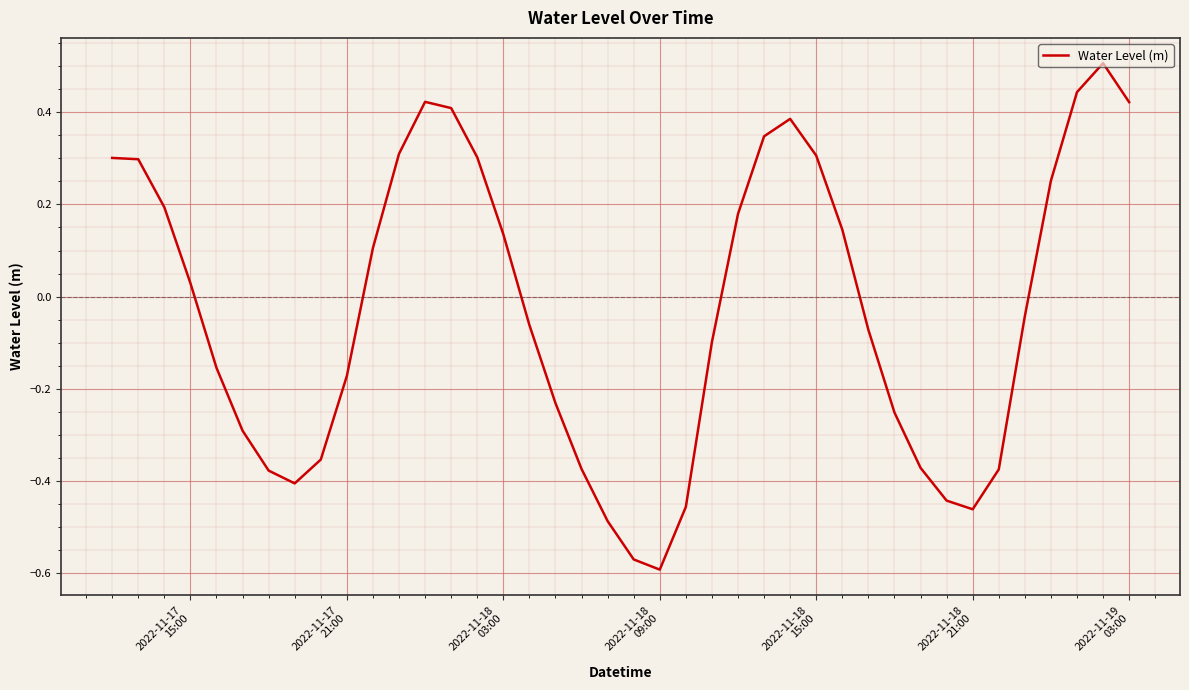

What is the difference between the maximum and minimum values?

1.1